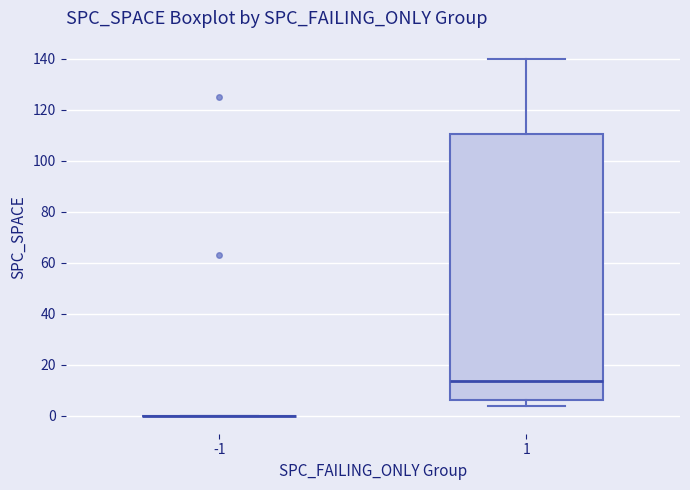

Which box is the tallest, from its lower edge to its upper edge?

1